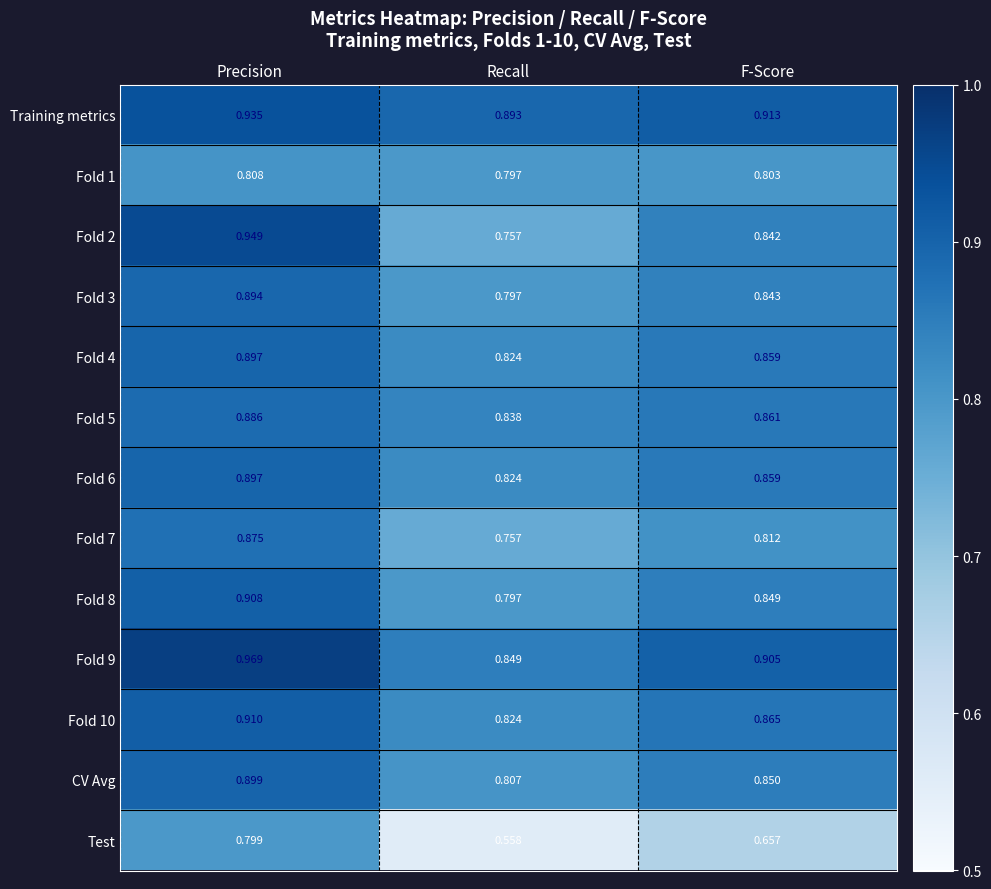

At how many categories does at least one series exceed 0?

3